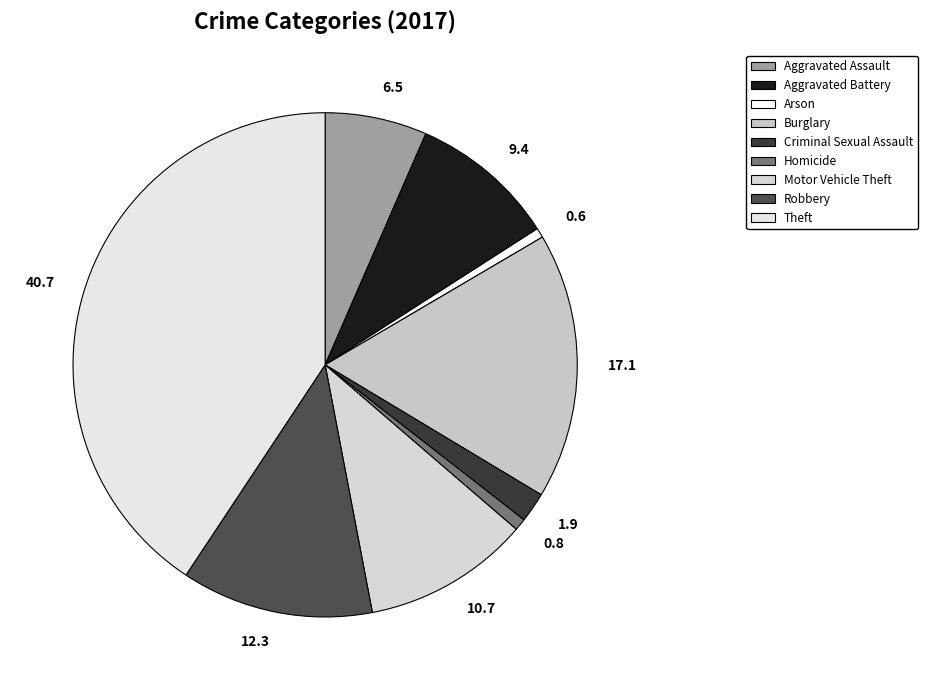

The Theft slice represents 30% of the pie. True or false?

False